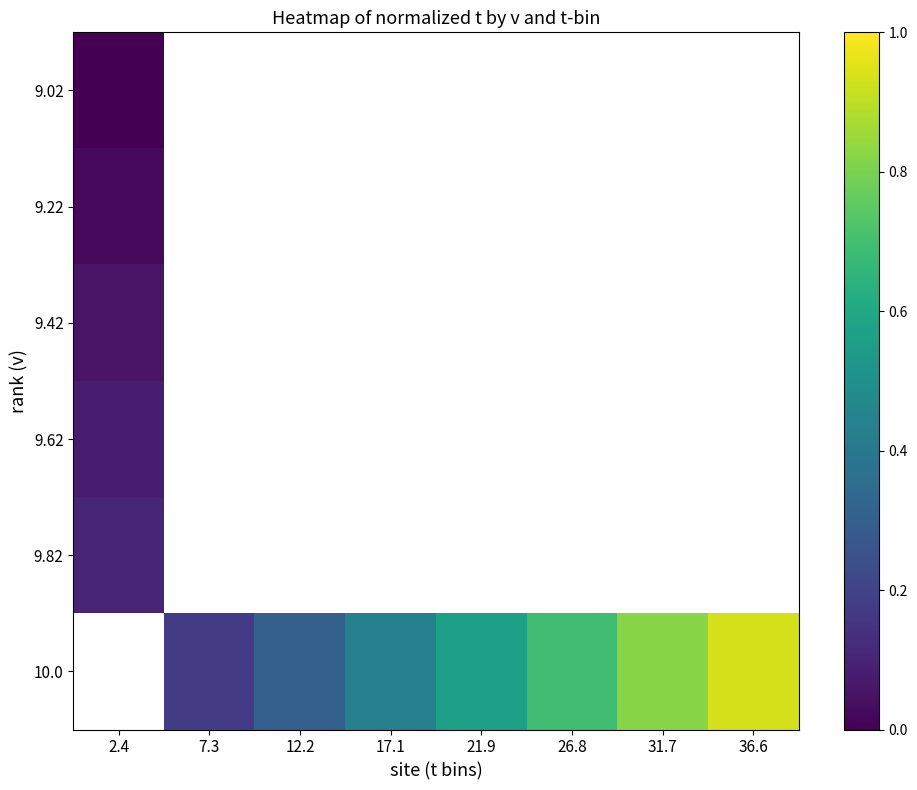

How many positive values does the 9.22 series have?

1